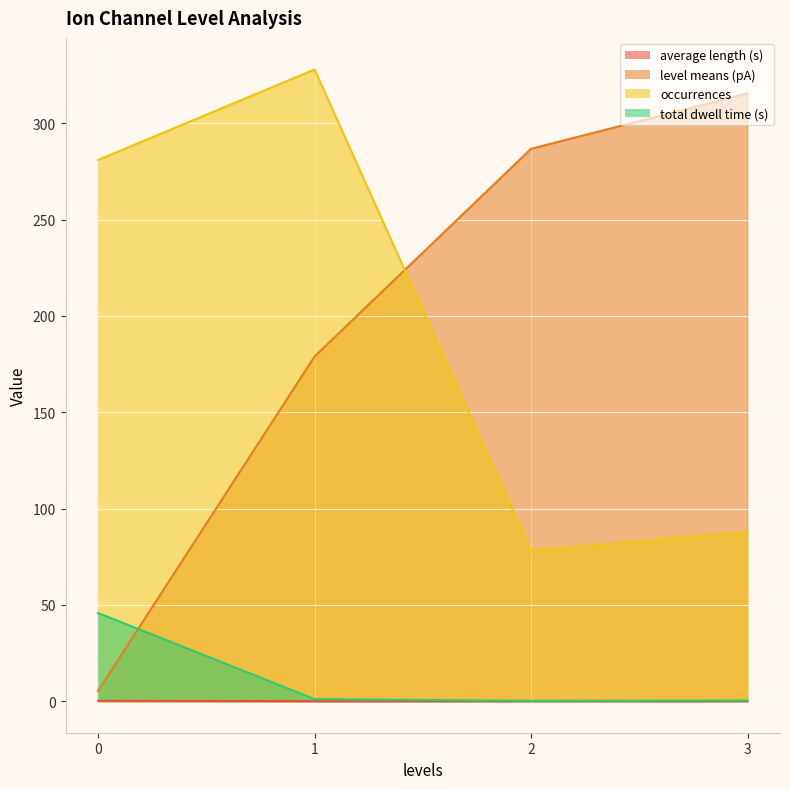

The value of total dwell time (s) at 2 is 0.0. True or false?

False